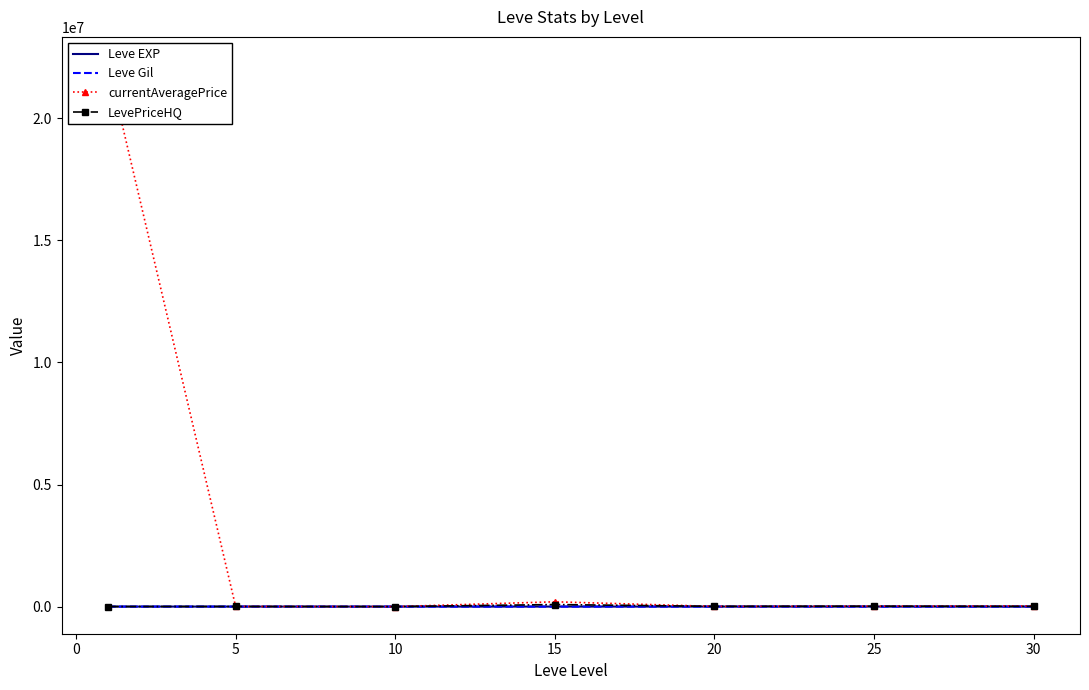

How many times do LevePriceHQ and currentAveragePrice cross each other?

2